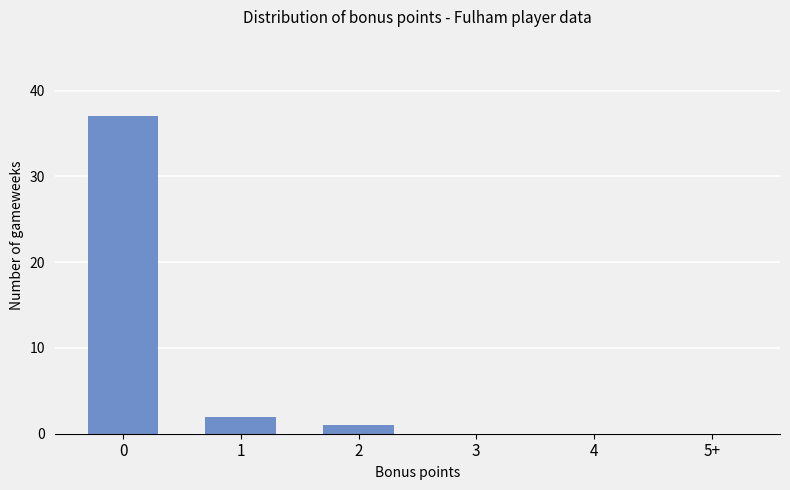

The chart shows a value of 37 at 0. True or false?

True